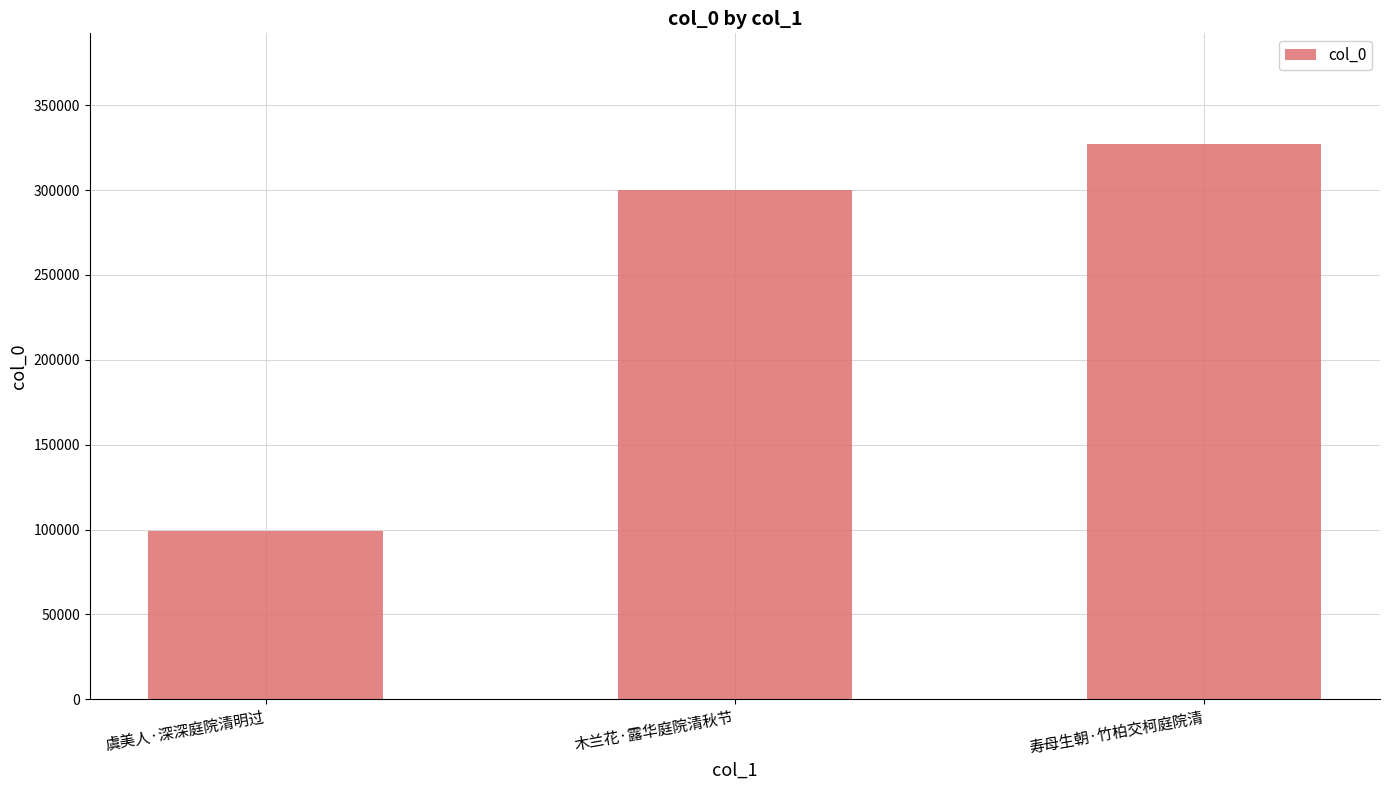

How many series are shown in this chart?

1